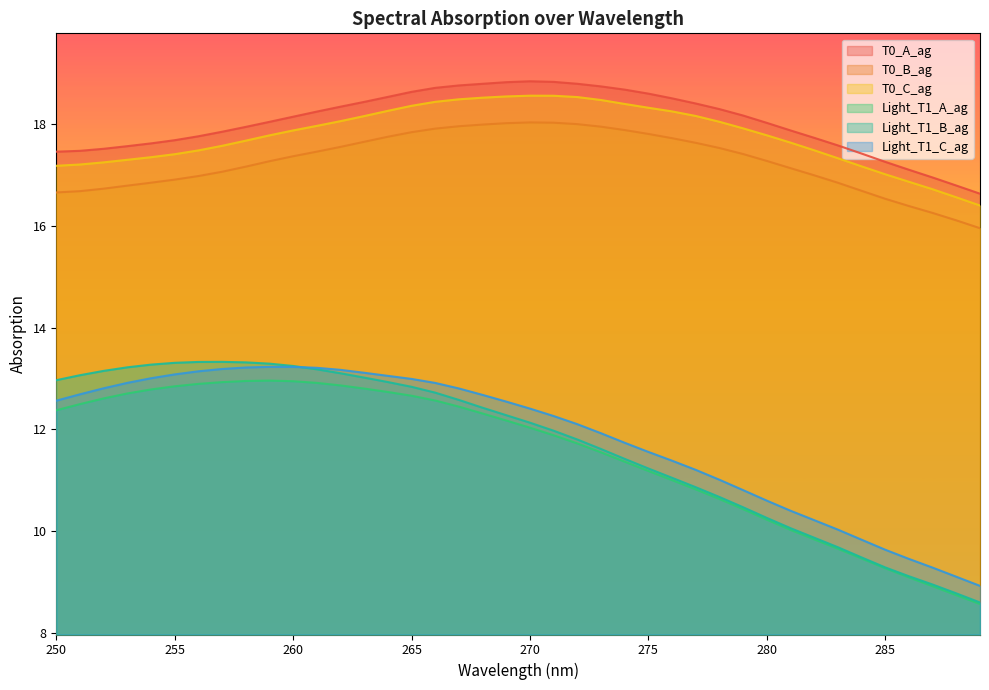

Which series has the largest range (max minus min)?

Light_T1_B_ag